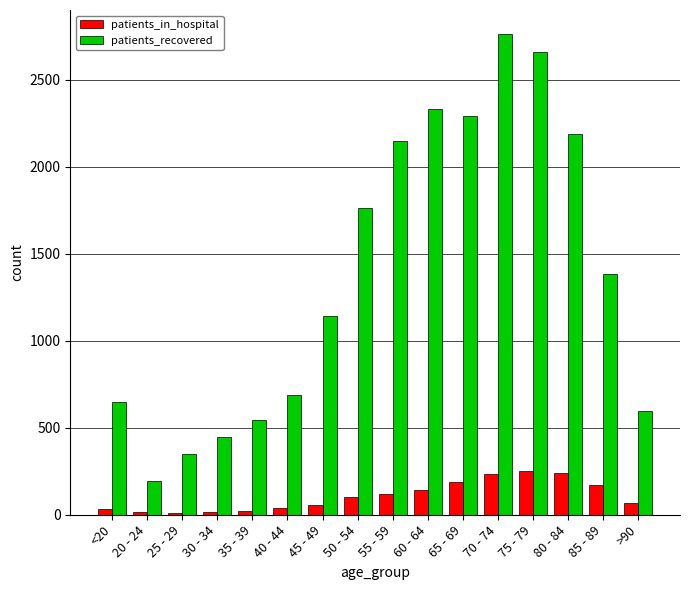

What position from the left is 65 - 69?

11